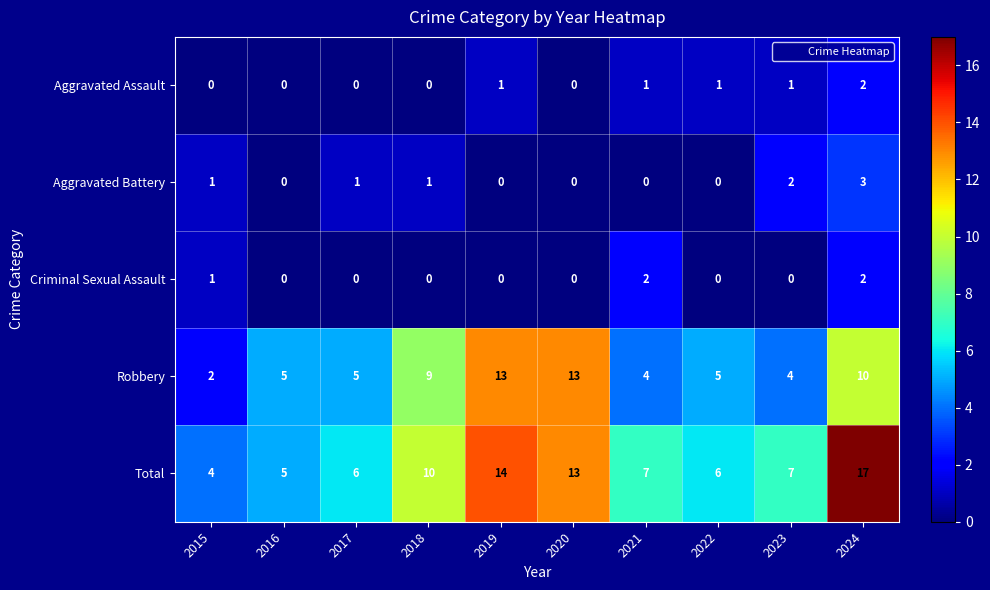

Read the Total value at 2023, to the nearest 10.

10